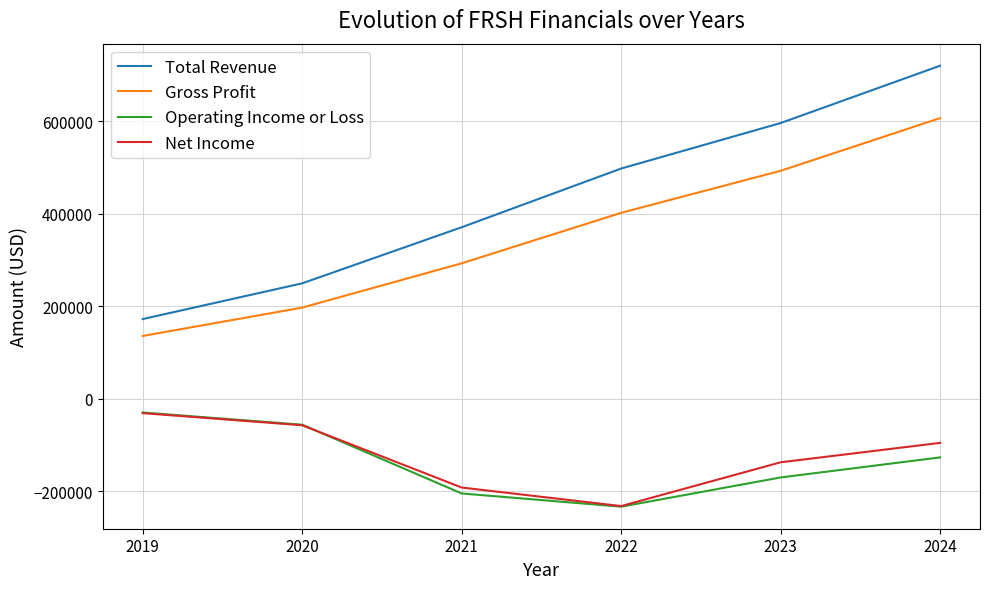

What is the difference between the second highest and minimum values in the Total Revenue series?

424000